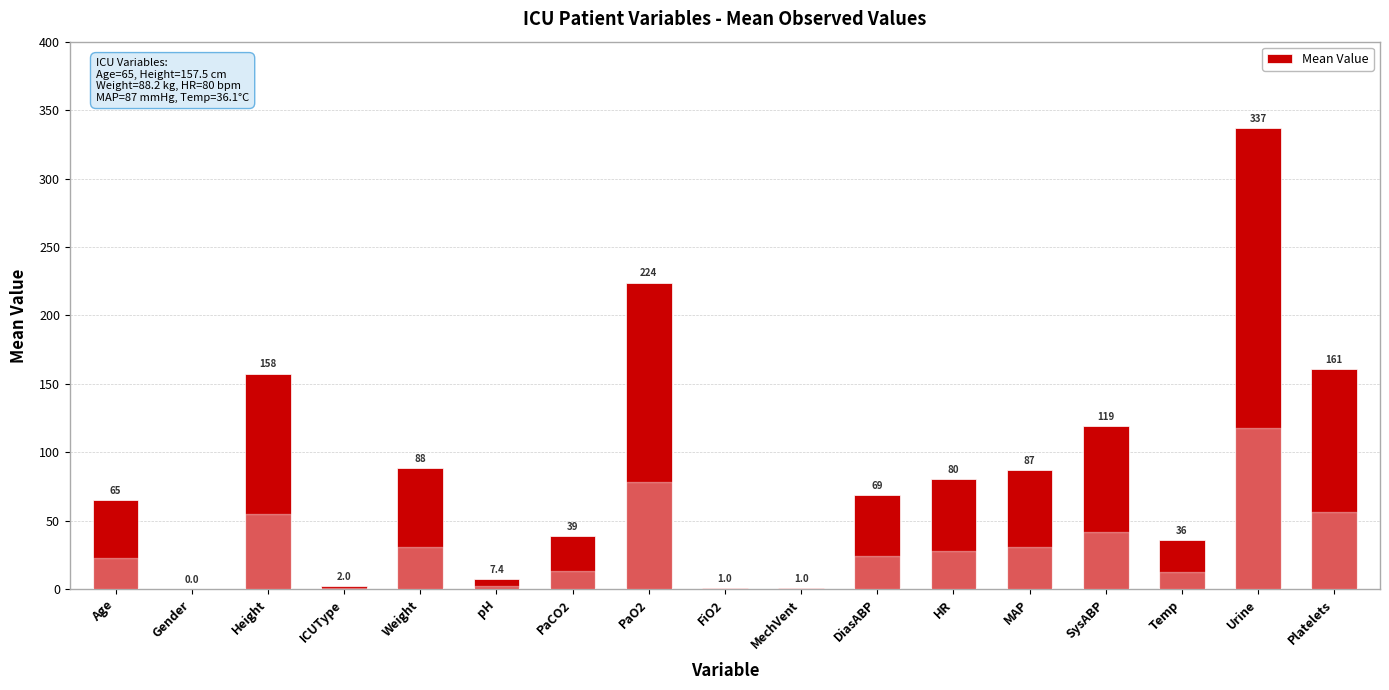

How many values are above zero?

16